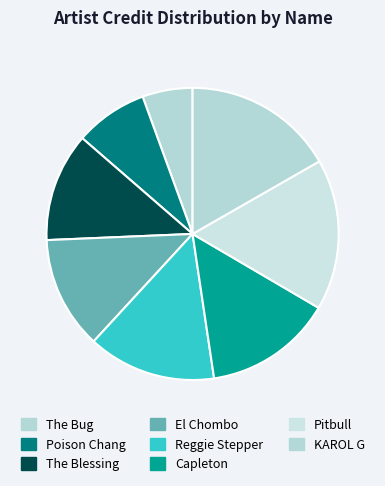

Which has a higher value, KAROL G or Poison Chang?

KAROL G